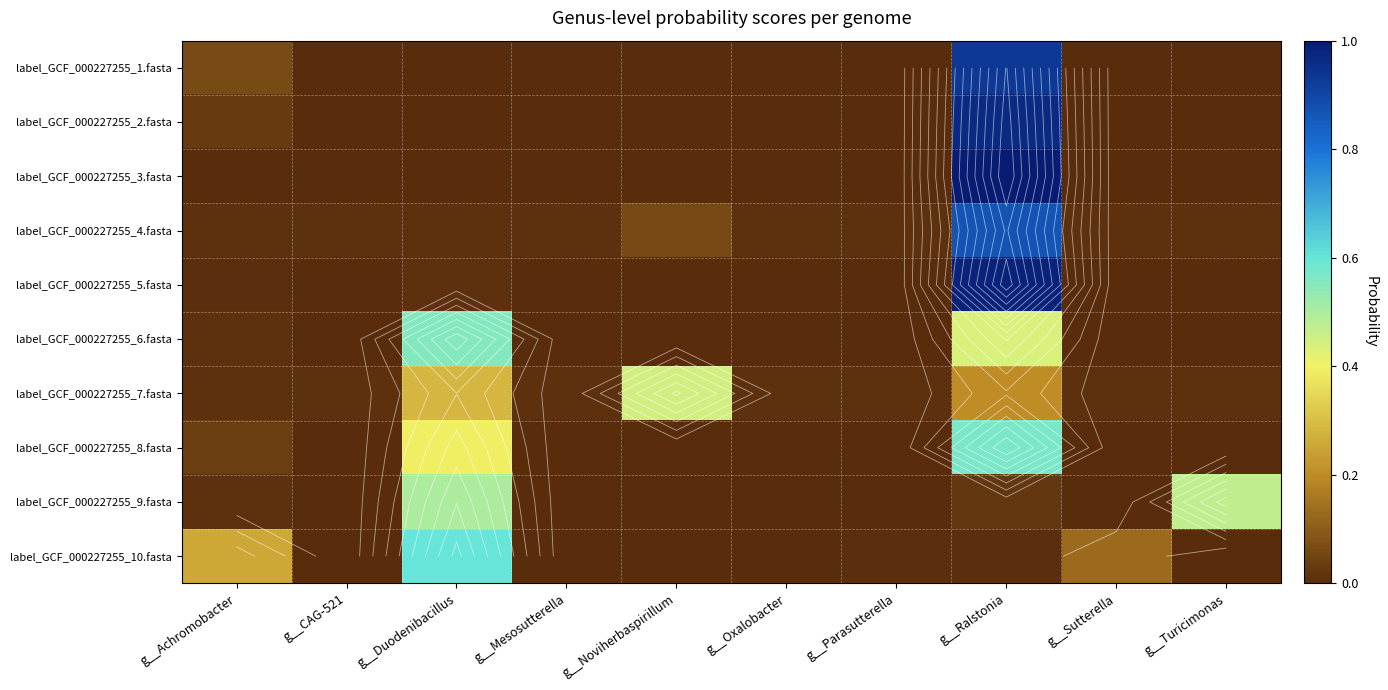

The value of label_GCF_000227255_1.fasta at g__Ralstonia is 0.9. True or false?

True